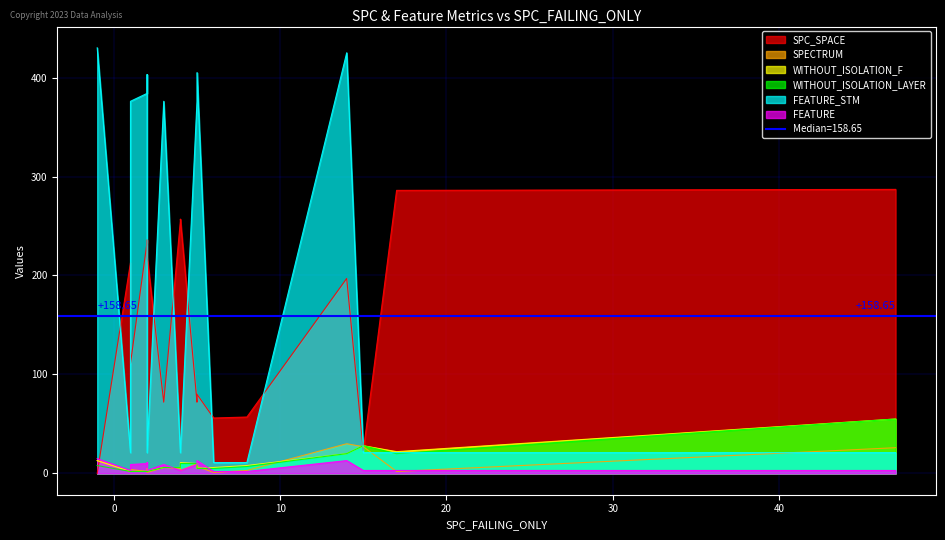

The value of WITHOUT_ISOLATION_F at 6 is 6. True or false?

True